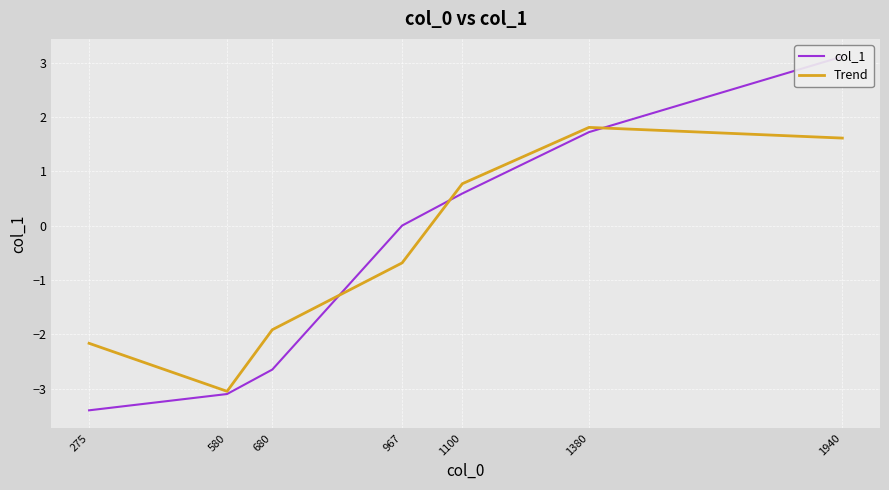

What value does the col_1 series have at 275?

-3.4